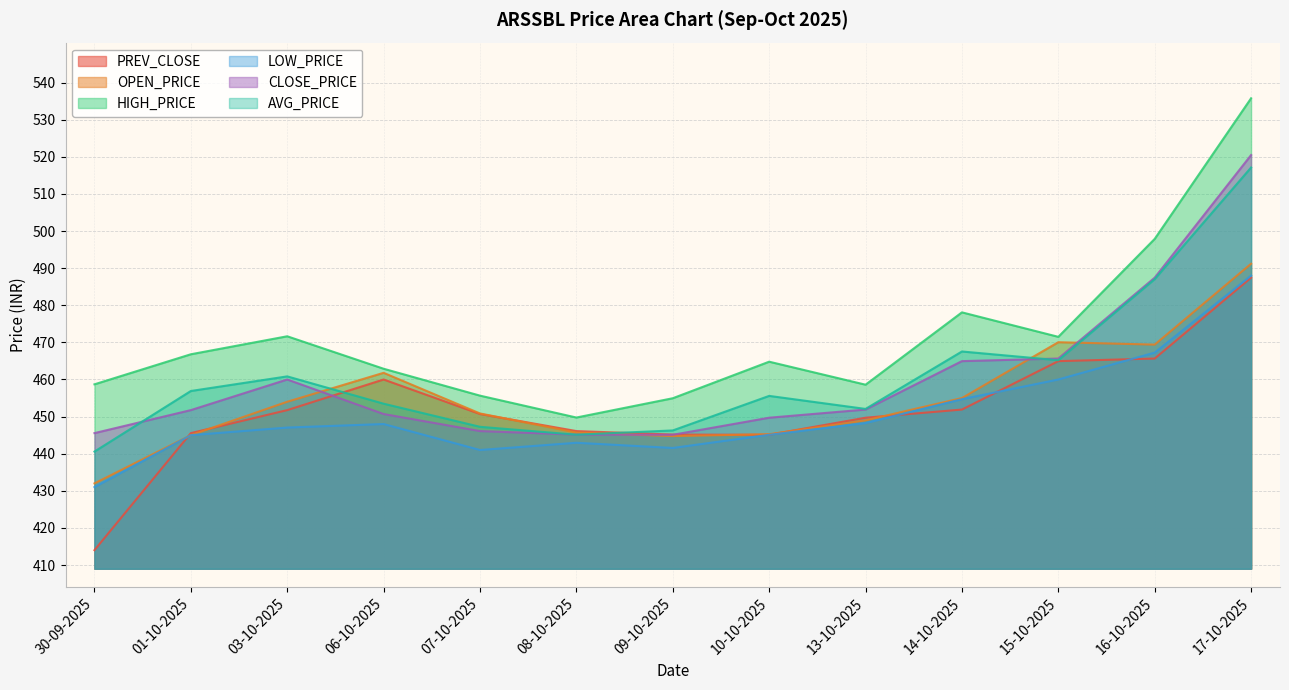

What is the approximate value of LOW_PRICE at 07-10-2025?

441.0